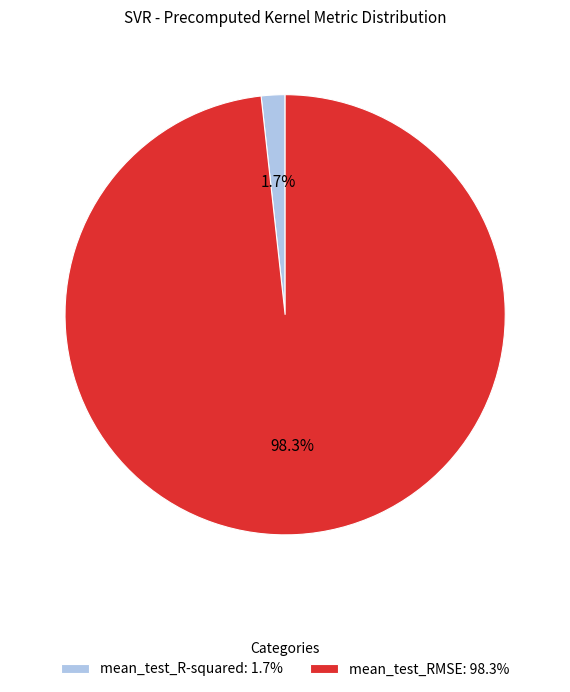

How much of the chart is everything except mean_test_R-squared?

98.3%